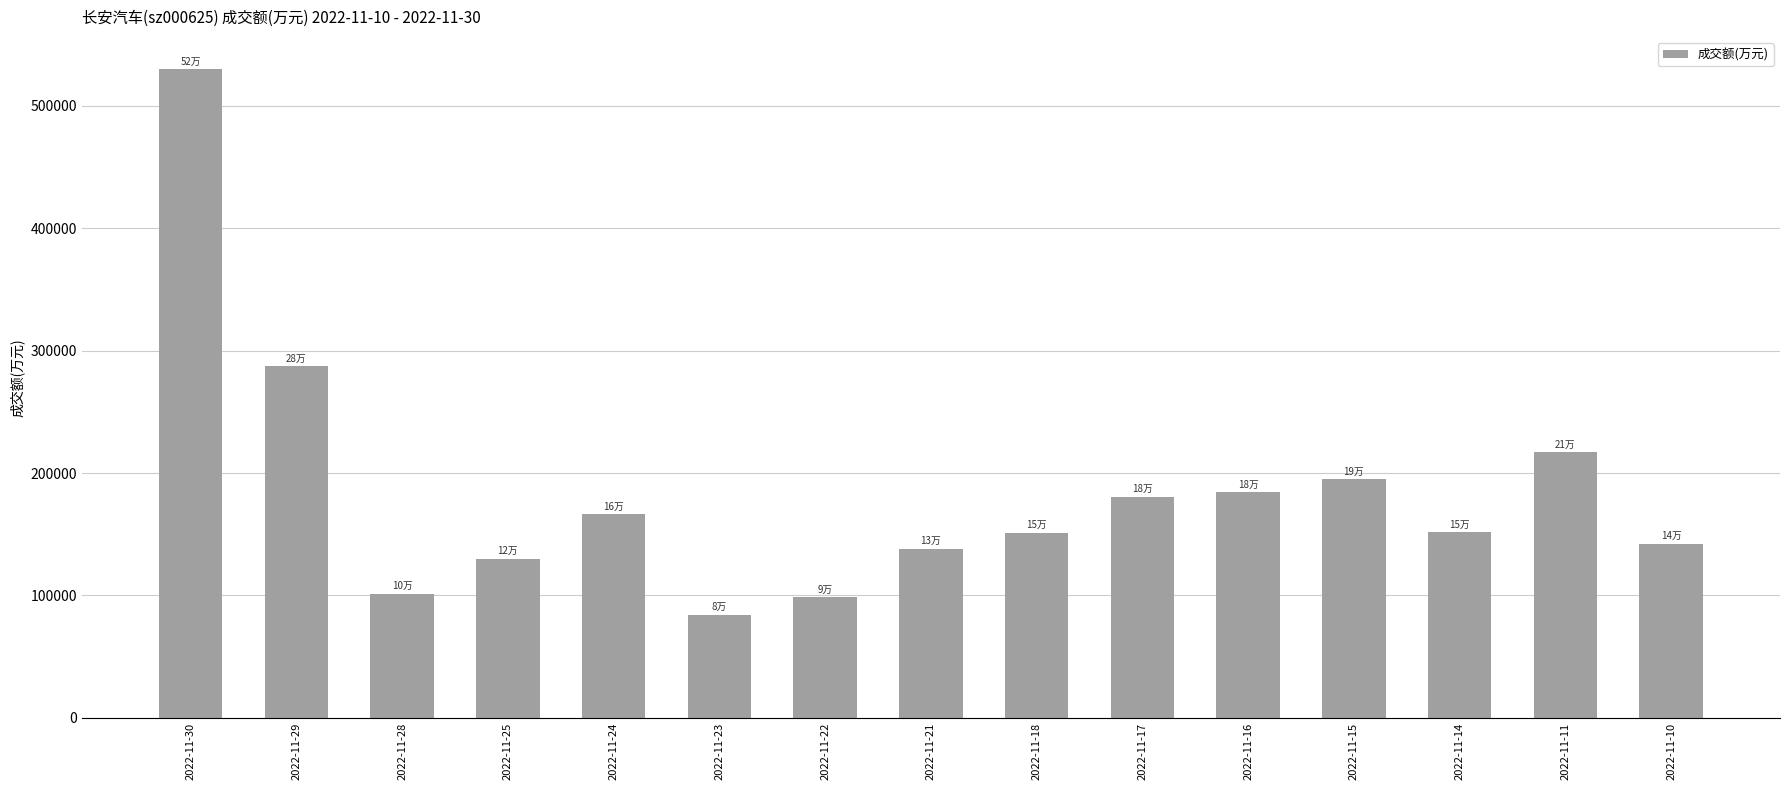

Is it true that the value at 2022-11-14 is 151540?

True